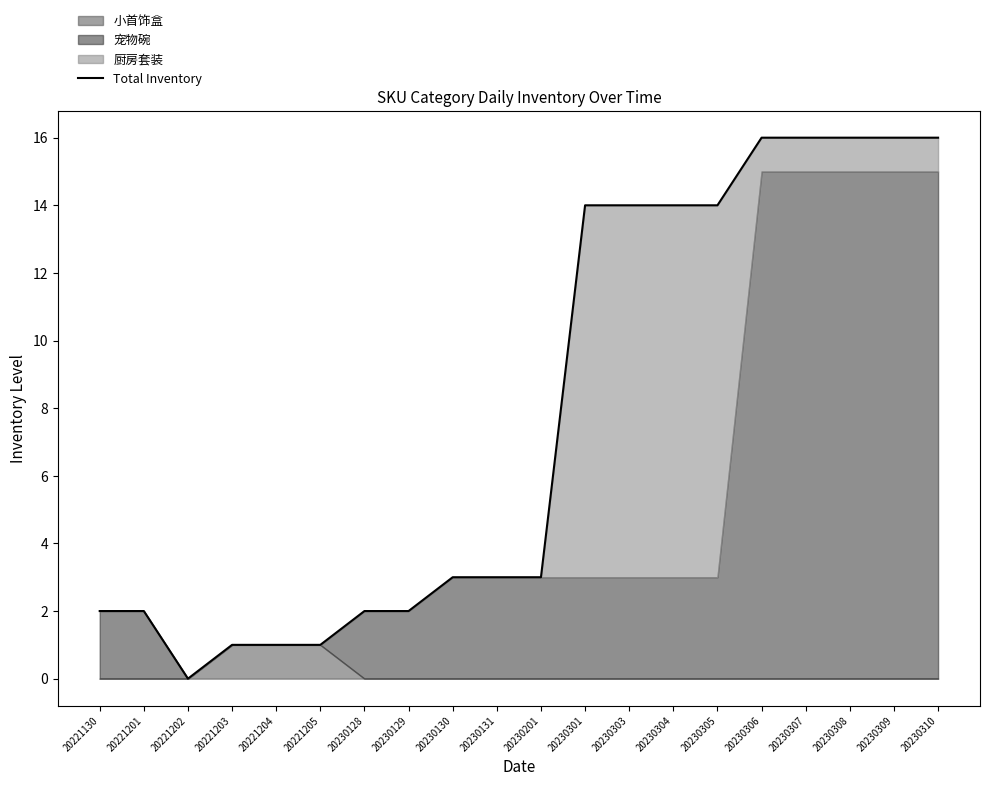

List the labels in order of value, smallest first.

20221202, 20221203, 20221204, 20221205, 20221130, 20221201, 20230128, 20230129, 20230130, 20230131, 20230201, 20230301, 20230303, 20230304, 20230305, 20230306, 20230307, 20230308, 20230309, 20230310